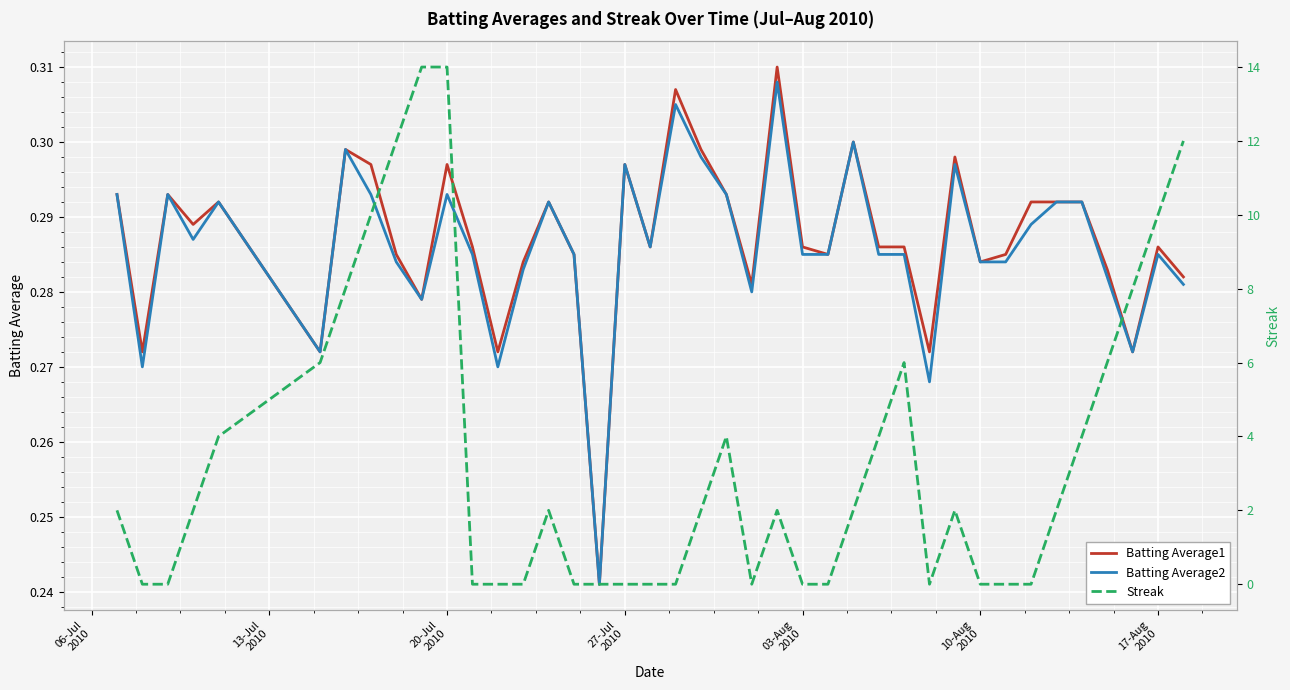

How many categories are shown in the chart?

40